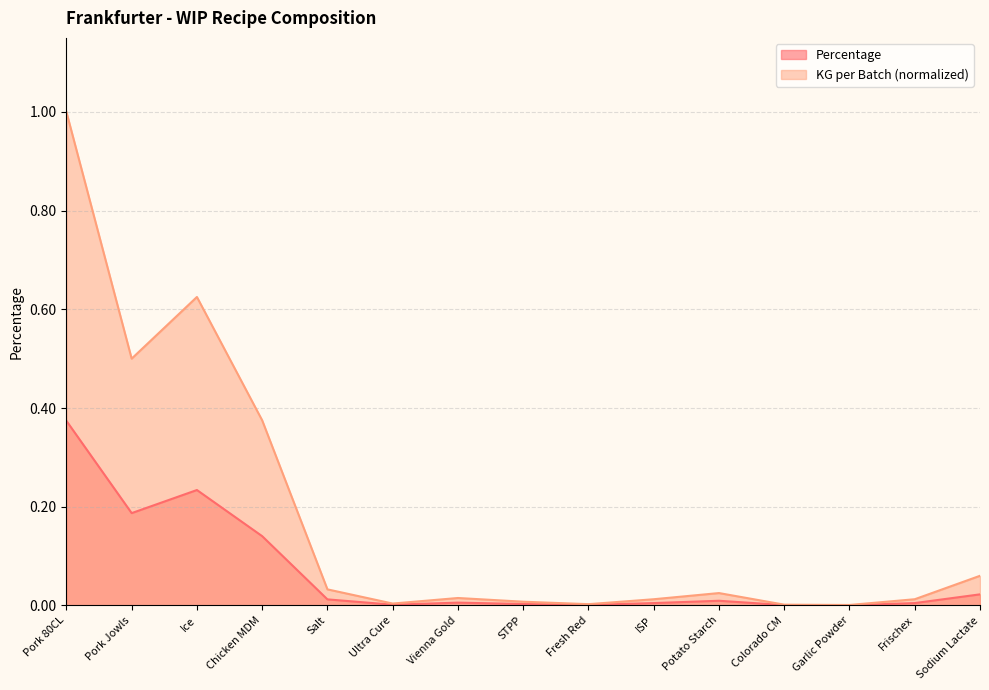

Which series changed the most between Garlic Powder and Sodium Lactate?

KG per Batch (normalized)